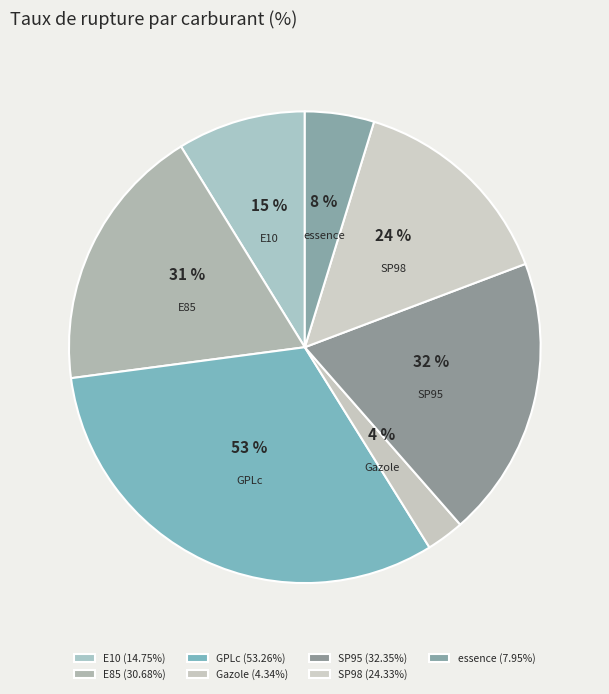

True or false: GPLc accounts for 32% of the total.

True